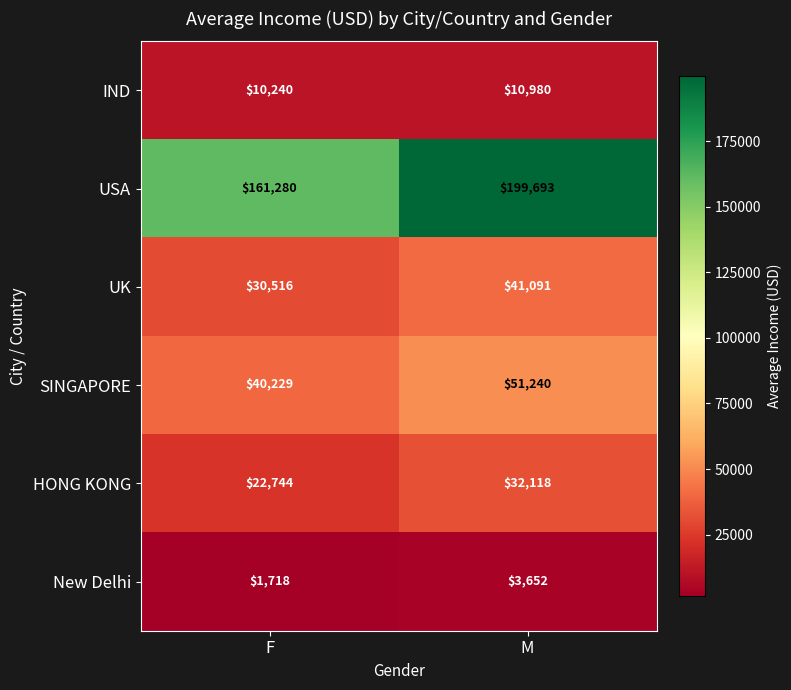

What is the maximum value shown in the chart?

199693